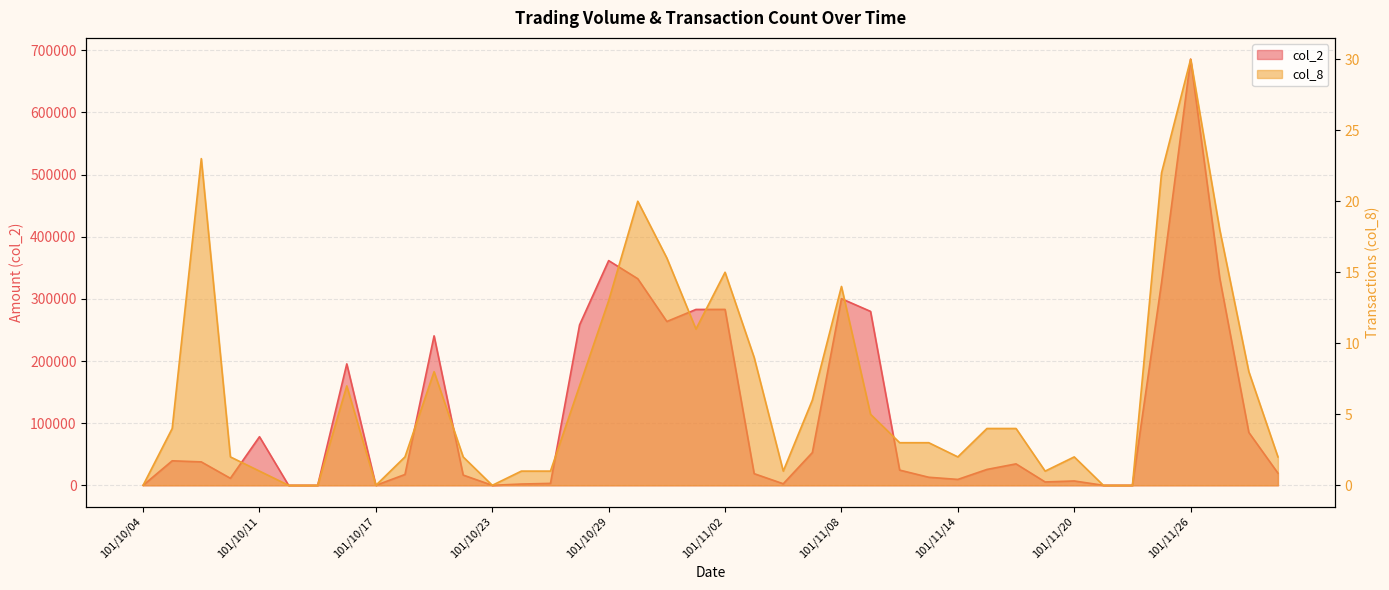

What are all the series names shown in the legend?

col_2, col_8